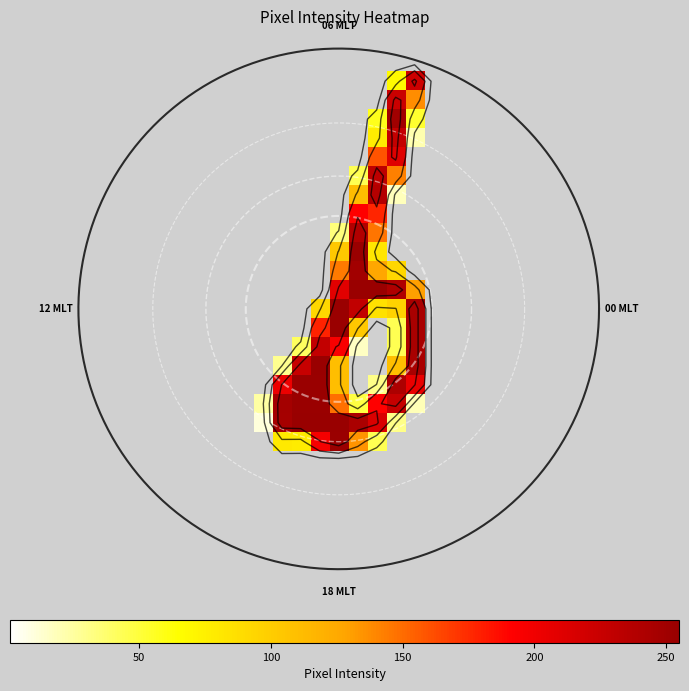

Which has a higher value, 23 or 18?

23